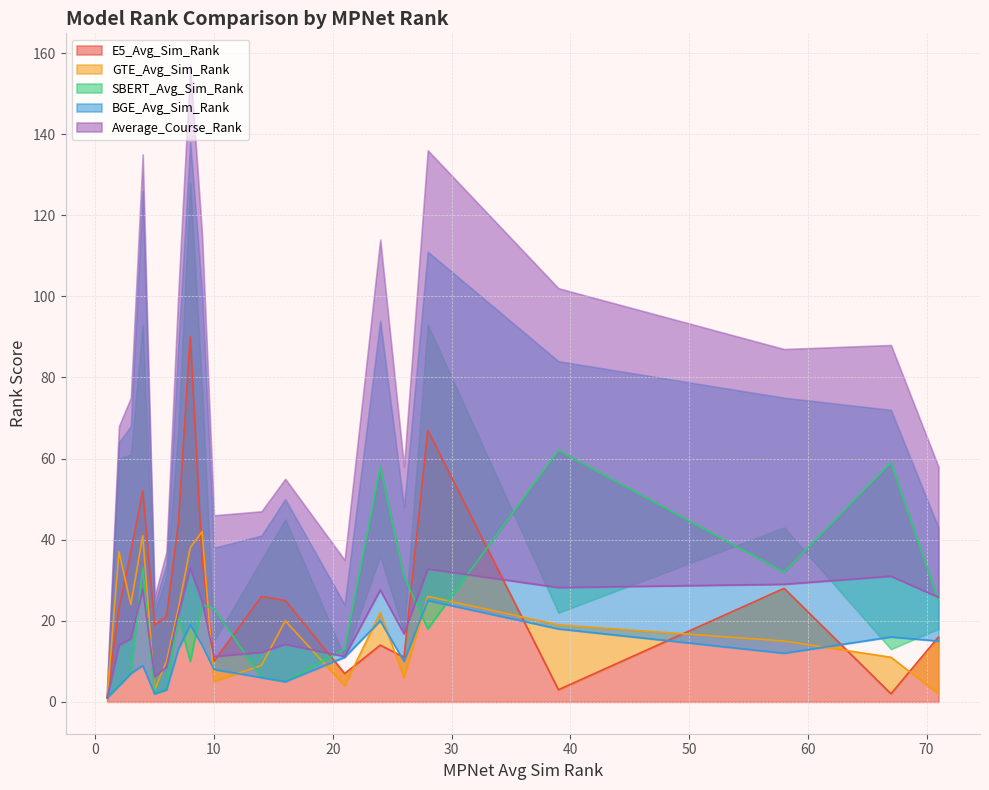

In E5_Avg_Sim_Rank, how many points are higher than both neighbors (excluding endpoints)?

6